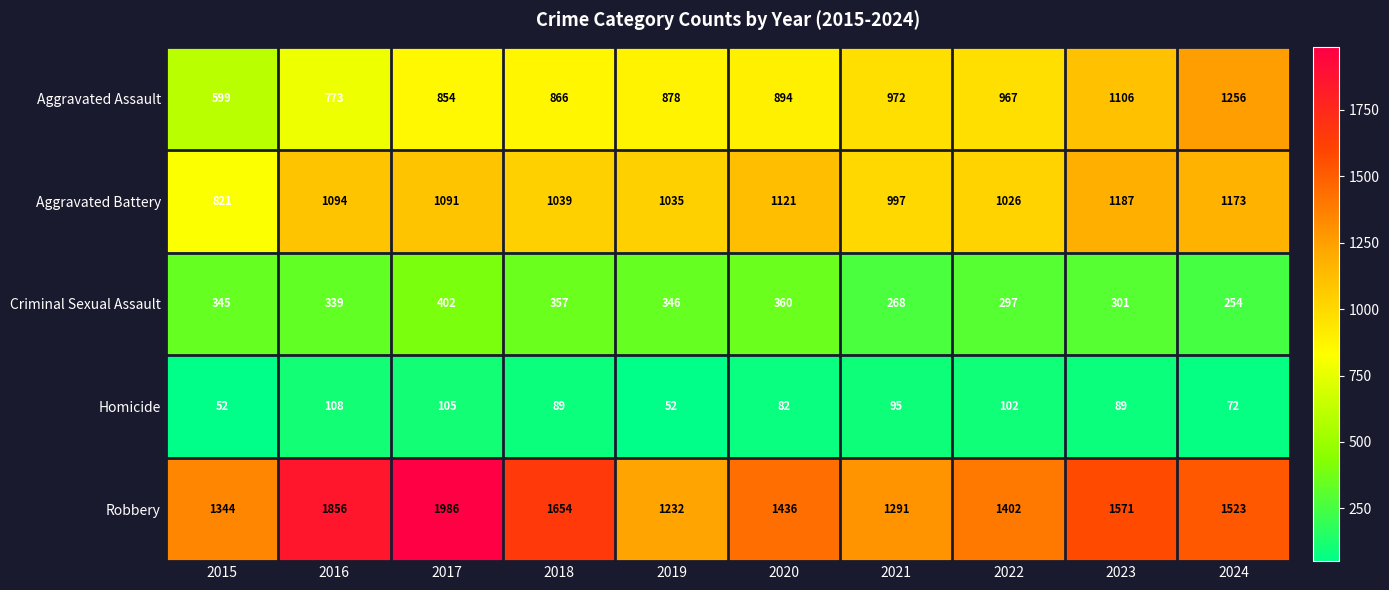

How many series are shown in this chart?

5